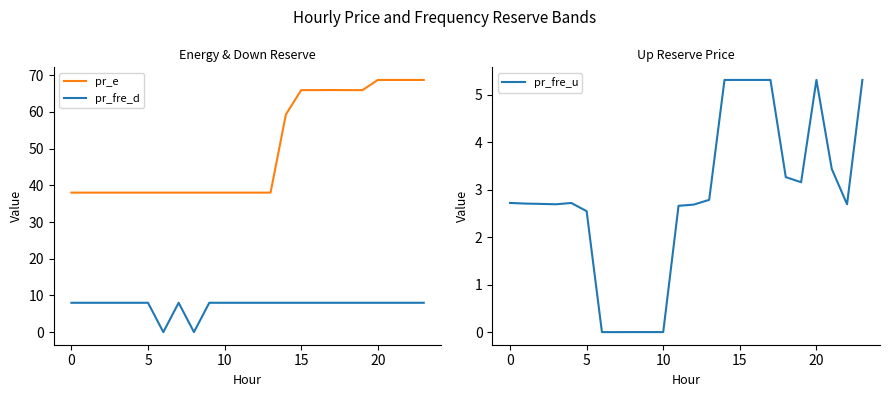

List the series in order of their peak value, highest first.

pr_e, pr_fre_d, pr_fre_u